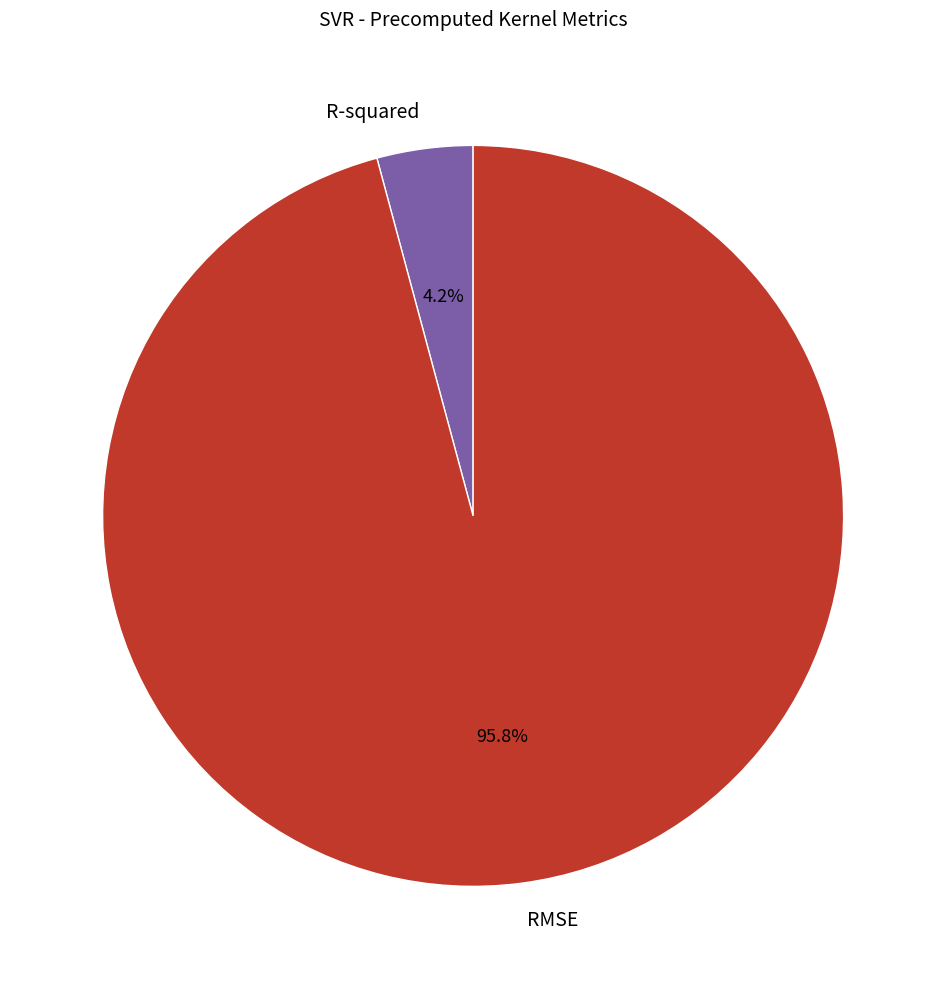

Does RMSE account for over 50% of the chart?

Yes